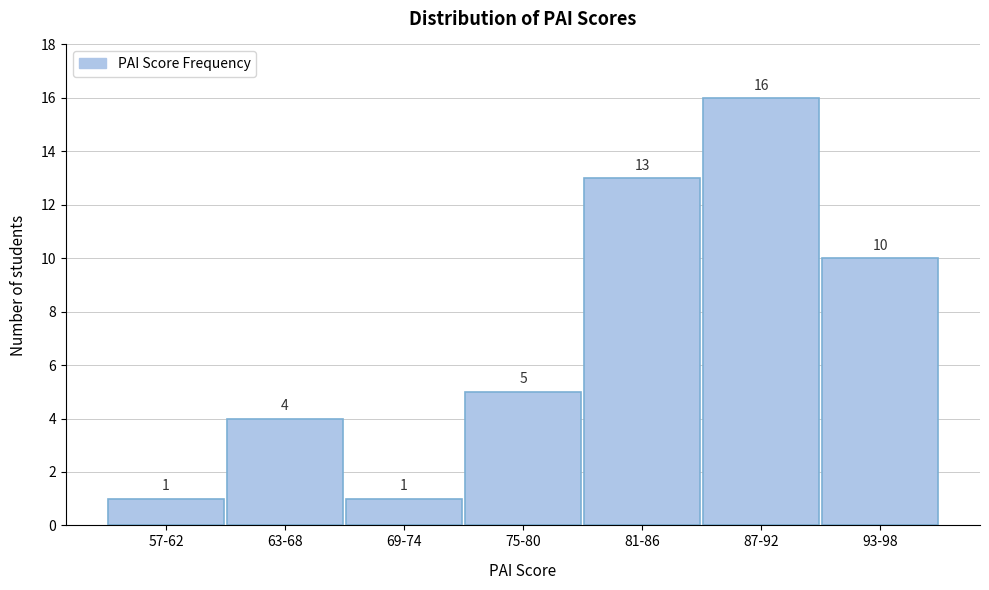

Reading left to right, transcribe all the data shown in this chart.

57-62=1	63-68=4	69-74=1	75-80=5	81-86=13	87-92=16	93-98=10